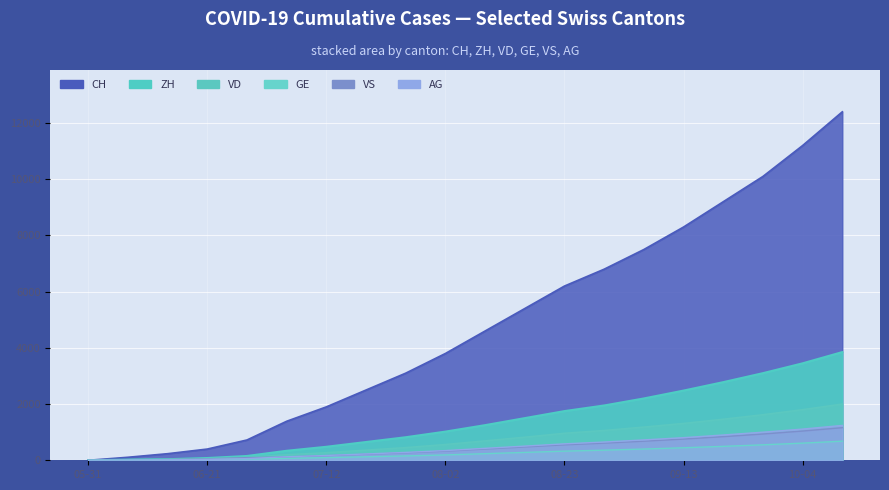

What is the average value of the VS series?

436